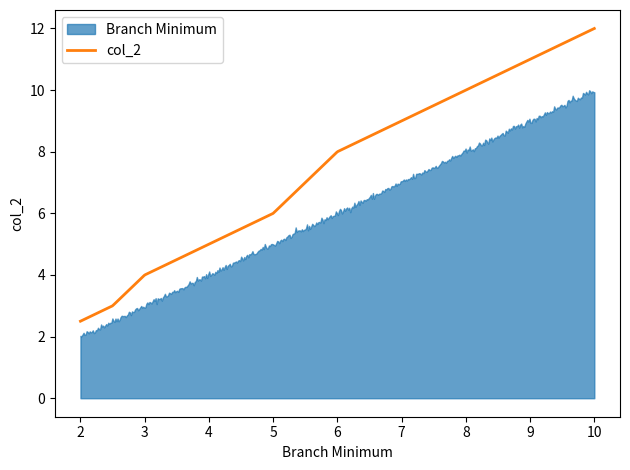

What is the sum of all col_2 values?

3757.5